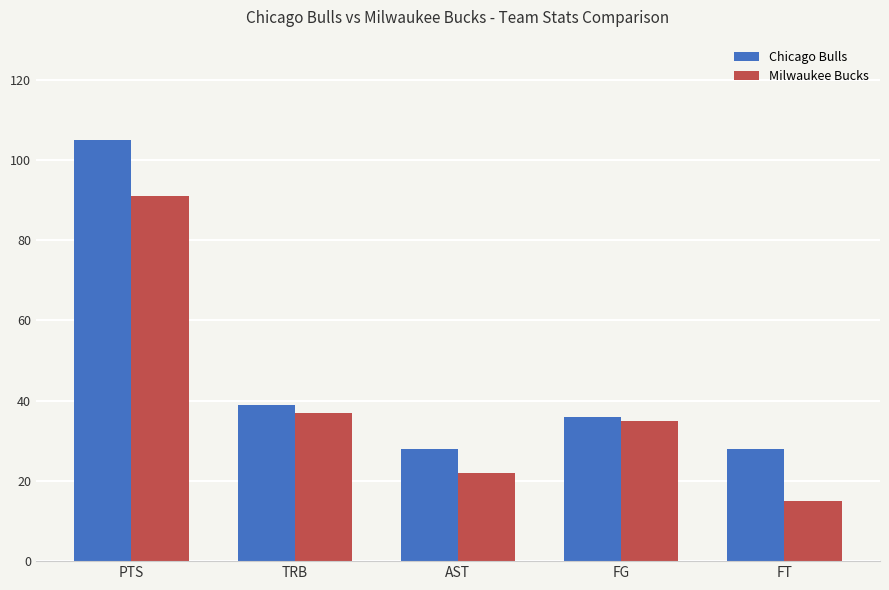

Rank the series at AST from lowest to highest value.

Milwaukee Bucks, Chicago Bulls